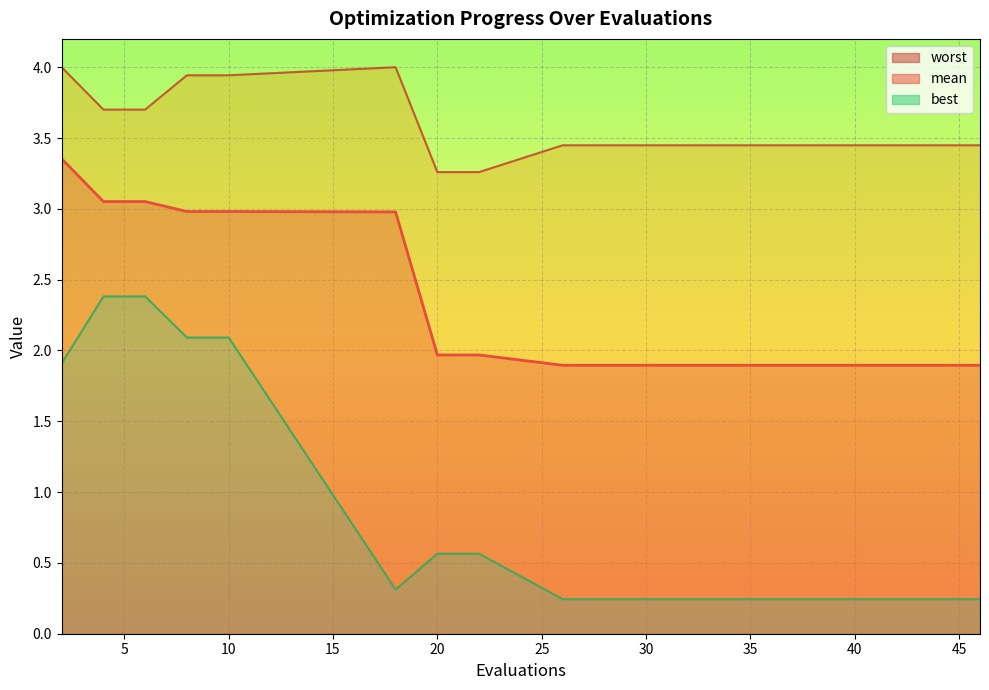

Reading left to right, transcribe all the data shown in this chart.

mean: 2=3.4	4=3.1	6=3.1	8=3.0	10=3.0	18=3.0	20=2.0	22=2.0	26=1.9	28=1.9	30=1.9	32=1.9	34=1.9	36=1.9	38=1.9	39=1.9	41=1.9	42=1.9	44=1.9	46=1.9
best: 2=1.9	4=2.4	6=2.4	8=2.1	10=2.1	18=0.3	20=0.6	22=0.6	26=0.2	28=0.2	30=0.2	32=0.2	34=0.2	36=0.2	38=0.2	39=0.2	41=0.2	42=0.2	44=0.2	46=0.2
worst: 2=4.0	4=3.7	6=3.7	8=3.9	10=3.9	18=4.0	20=3.3	22=3.3	26=3.4	28=3.4	30=3.4	32=3.4	34=3.4	36=3.4	38=3.4	39=3.4	41=3.4	42=3.4	44=3.4	46=3.4